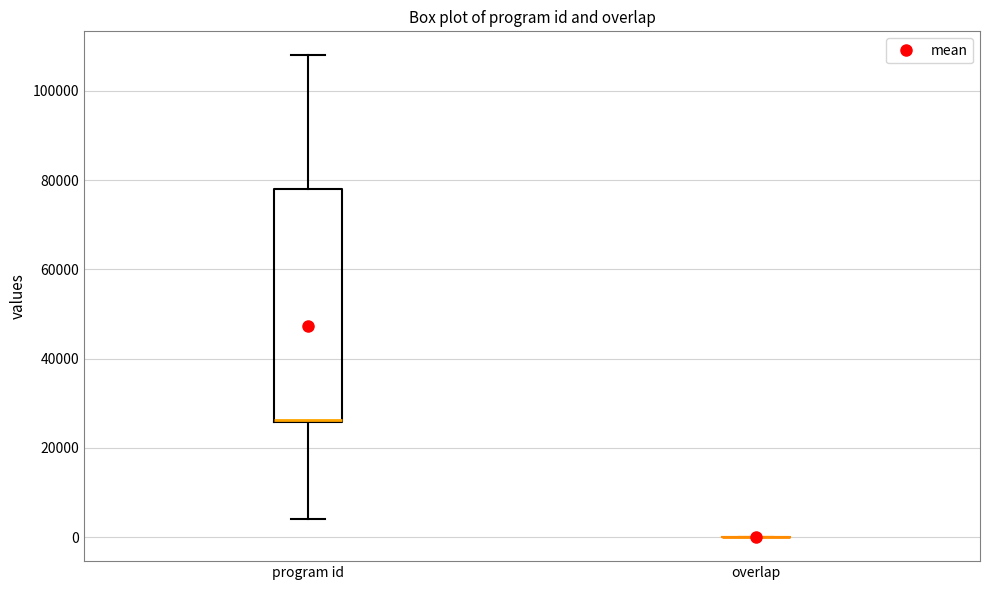

Reading left to right, read every box against the y-axis: the position of its median line, the range the box covers, and the ends of its whiskers. The values are not printed on the chart, so give them approximately, as read against the axis.

program id: median 26000 (drawn on the box's lower edge), box 26000 to 78000, whiskers 4000 to 108000
overlap: box collapsed to a line at 0, whiskers 0 to 0